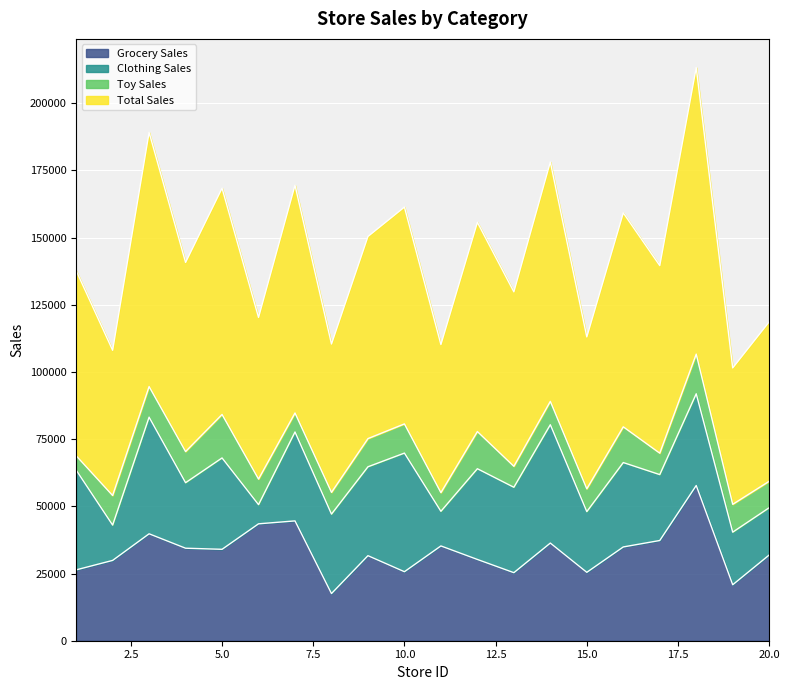

What is the minimum value shown in the chart?

17556